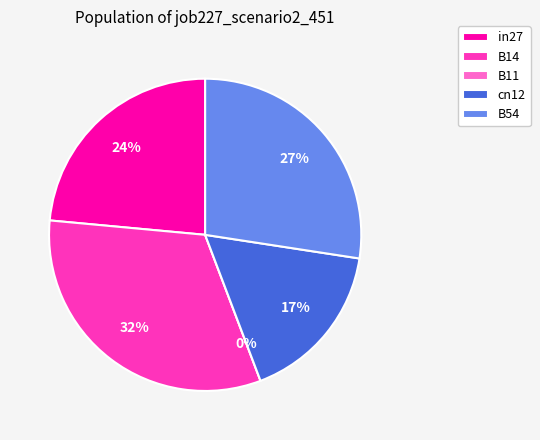

Which slice is the largest?

B14